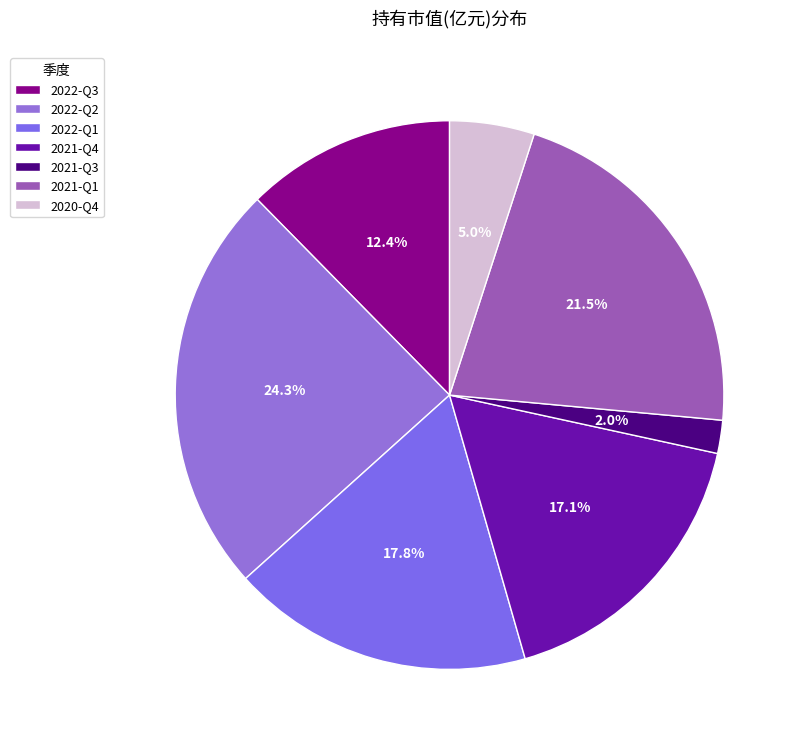

True or false: 2021-Q3 accounts for 15% of the total.

False